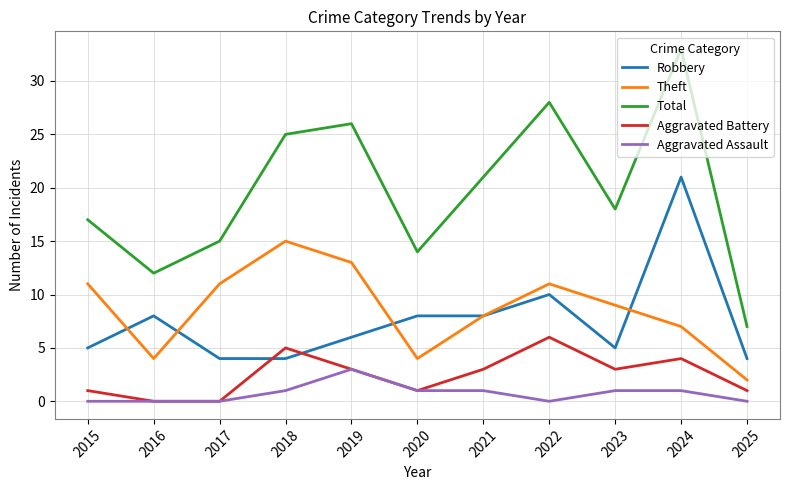

Read the Total value at 2021.

21